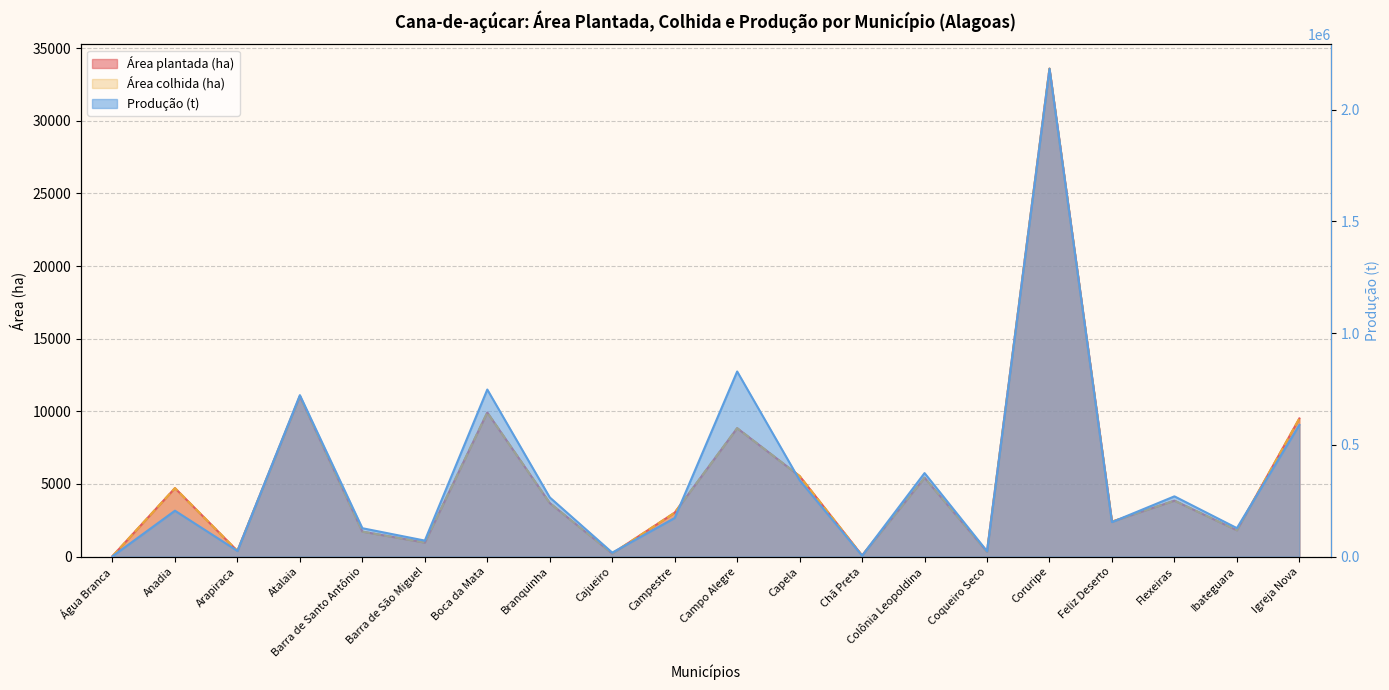

What is the value of the Área plantada (ha) point at the 11th from the left?

8841